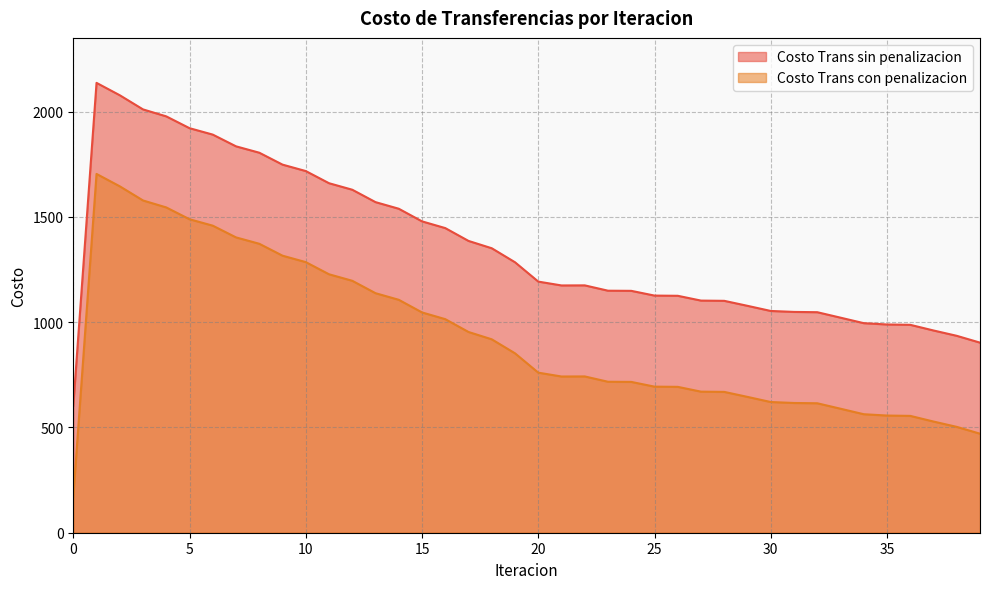

What is the difference between the maximum and minimum values in the Costo Trans con penalizacion series?

1533.7